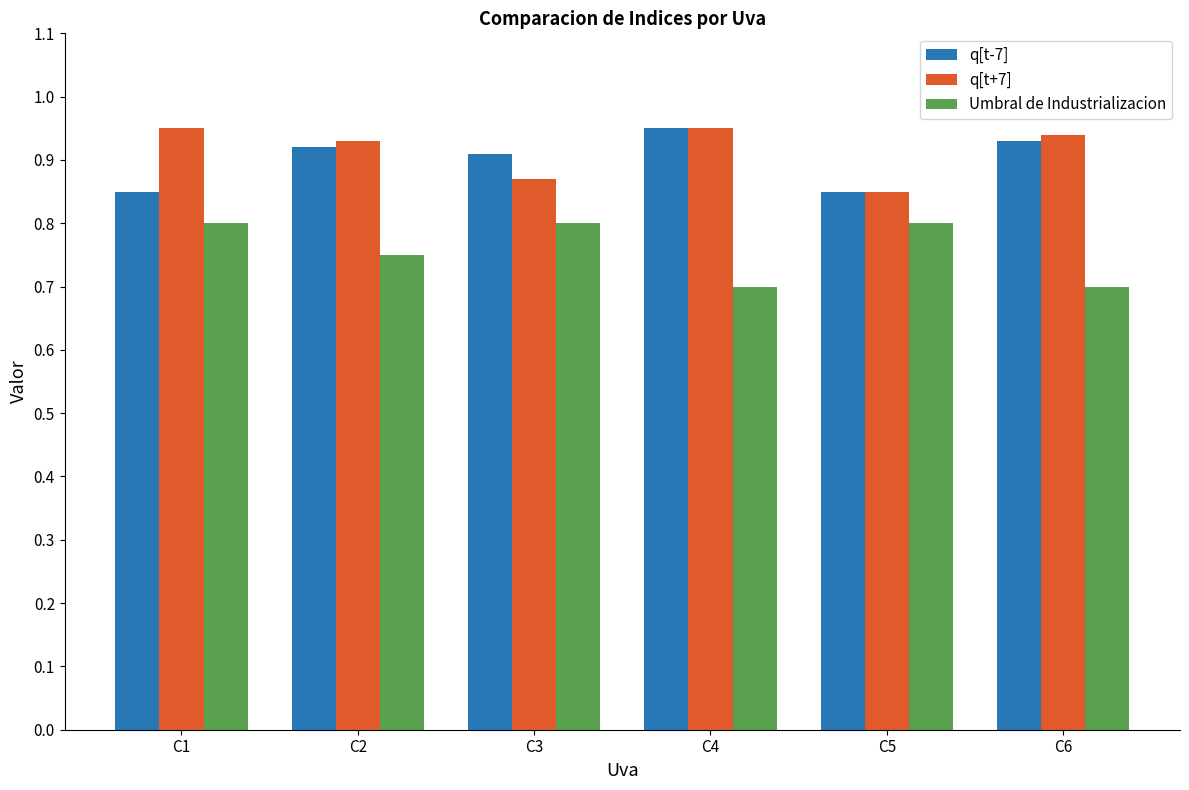

What is the smallest value displayed?

0.7